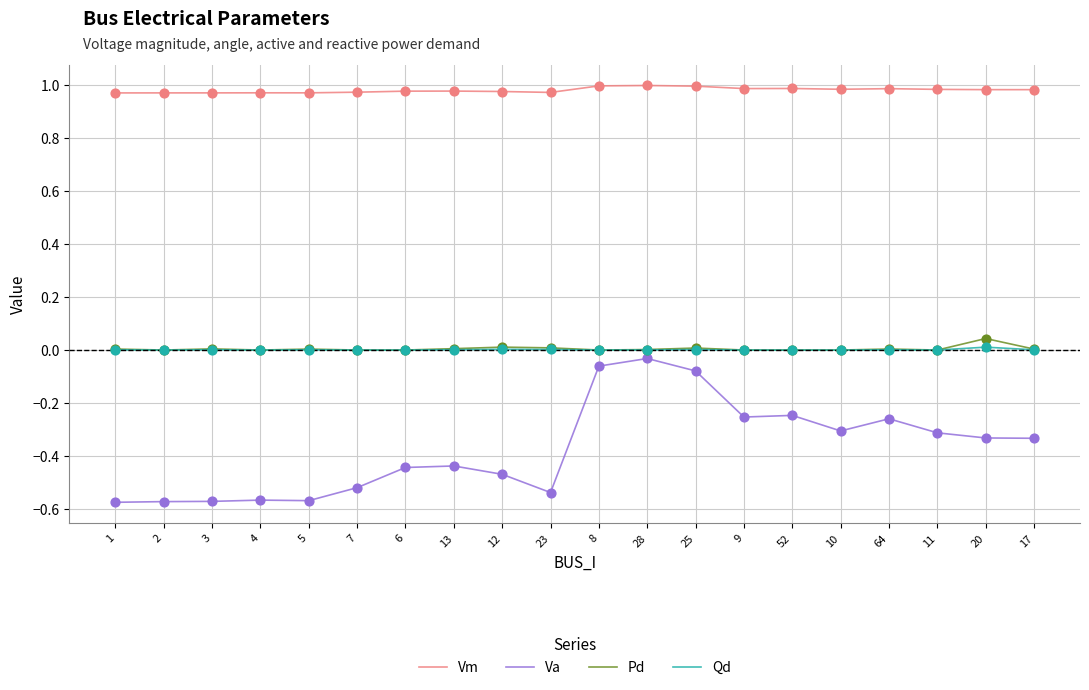

Which series has the largest total across all categories?

Vm